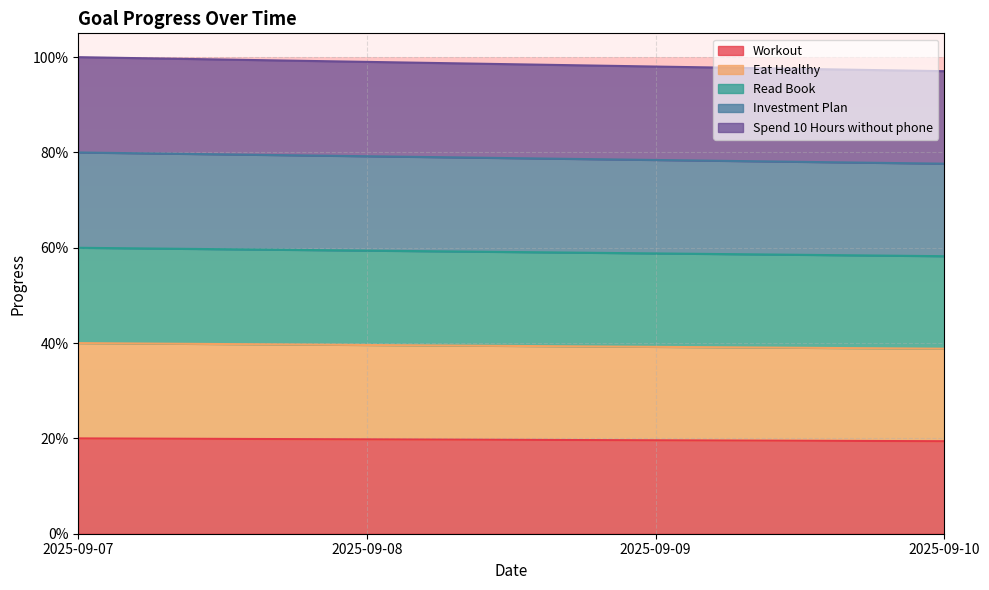

The value of Workout at 2025-09-07 is 0.3. True or false?

False